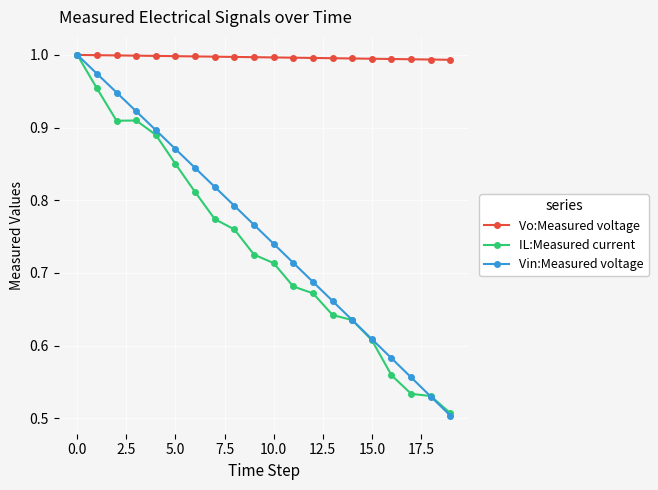

Which series has the largest total across all categories?

Vo:Measured voltage